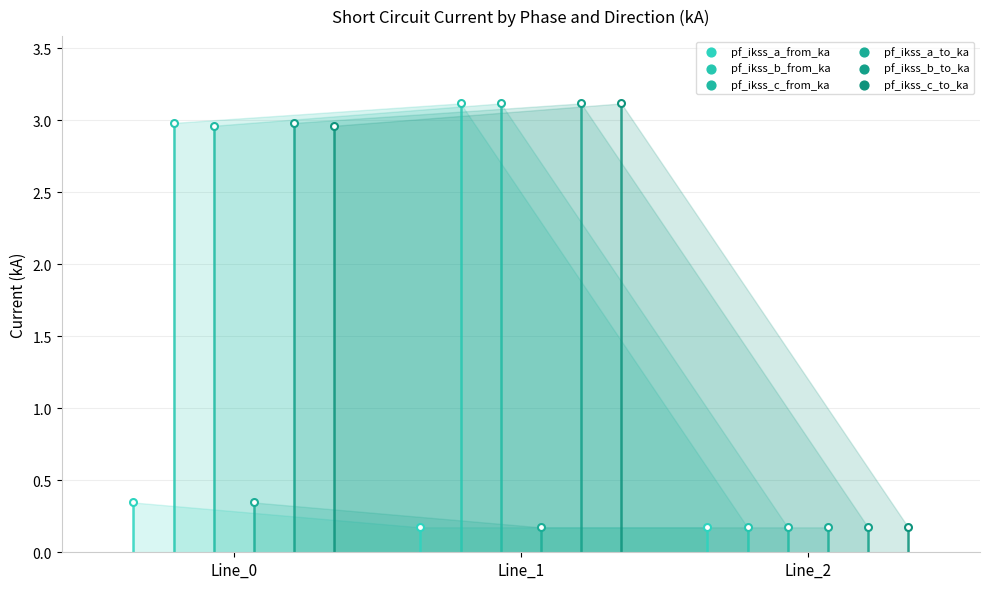

Which series contains the lowest Y value?

pf_ikss_a_to_ka